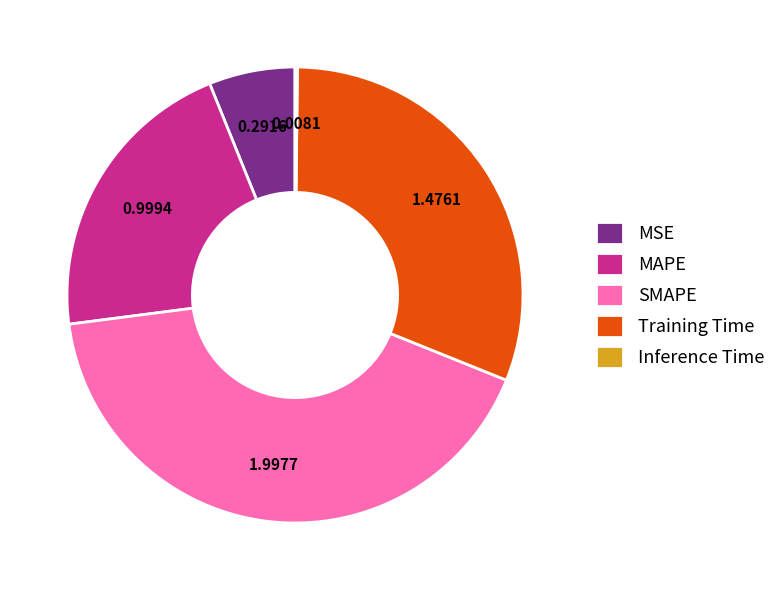

Which has a higher value, MAPE or MSE?

MAPE